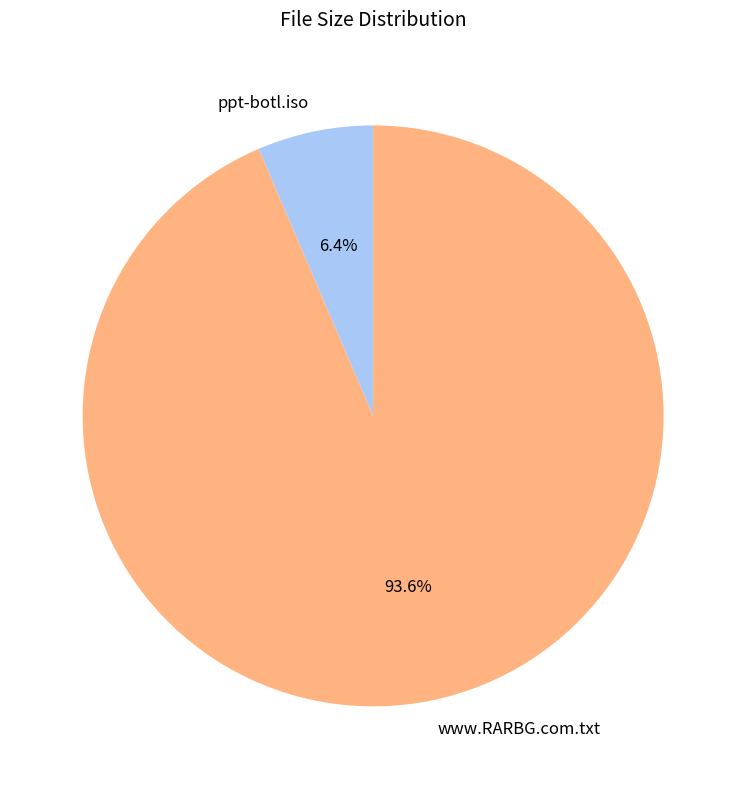

Which slice represents more than half of the pie?

www.RARBG.com.txt